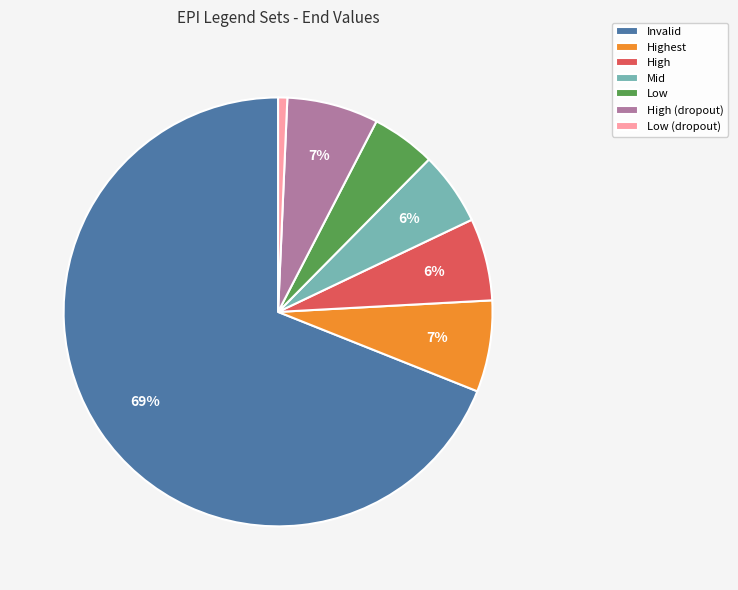

Count the number of slices in the pie.

7